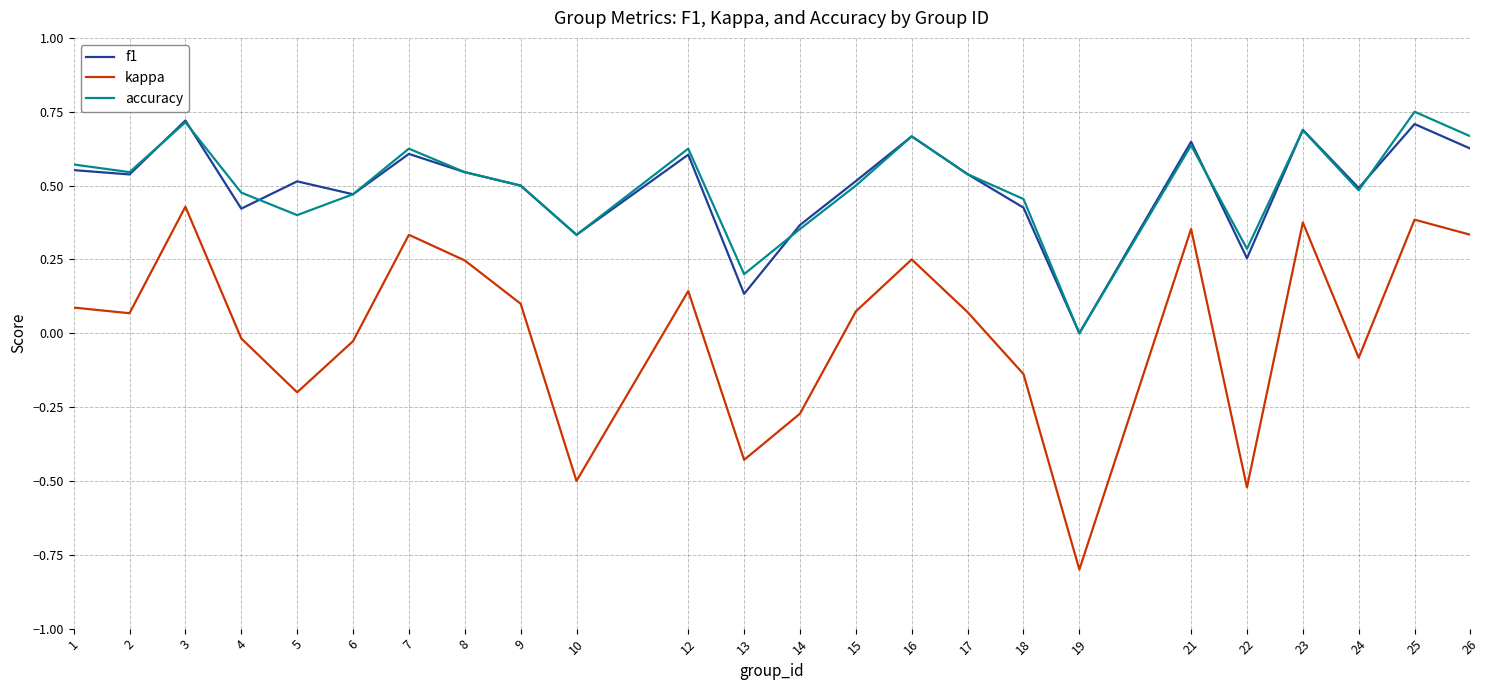

True or false: kappa and accuracy intersect in this chart.

False